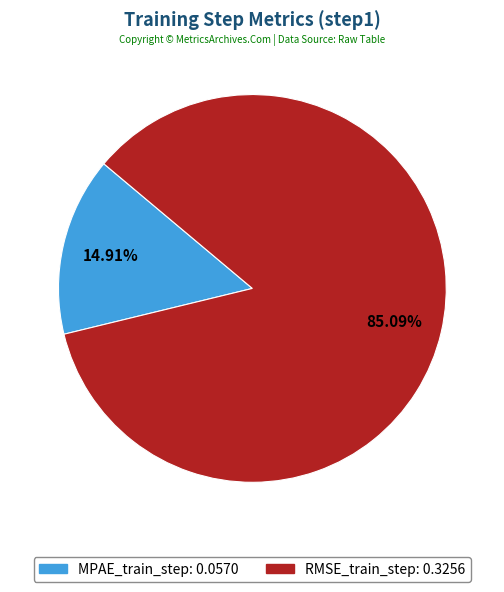

How many segments does this pie chart have?

2